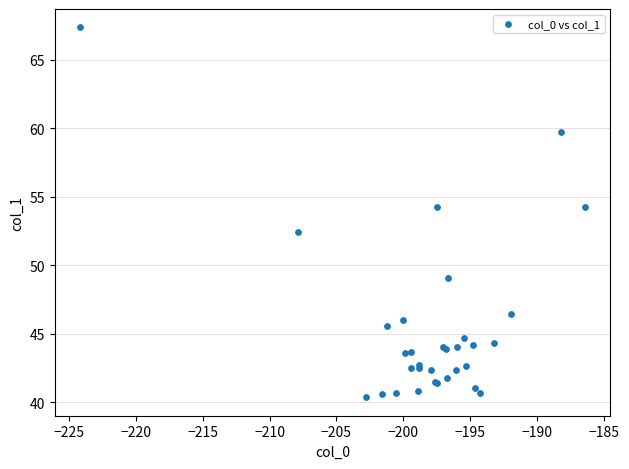

What Y value in the scatter plot is closest to 53?

52.4